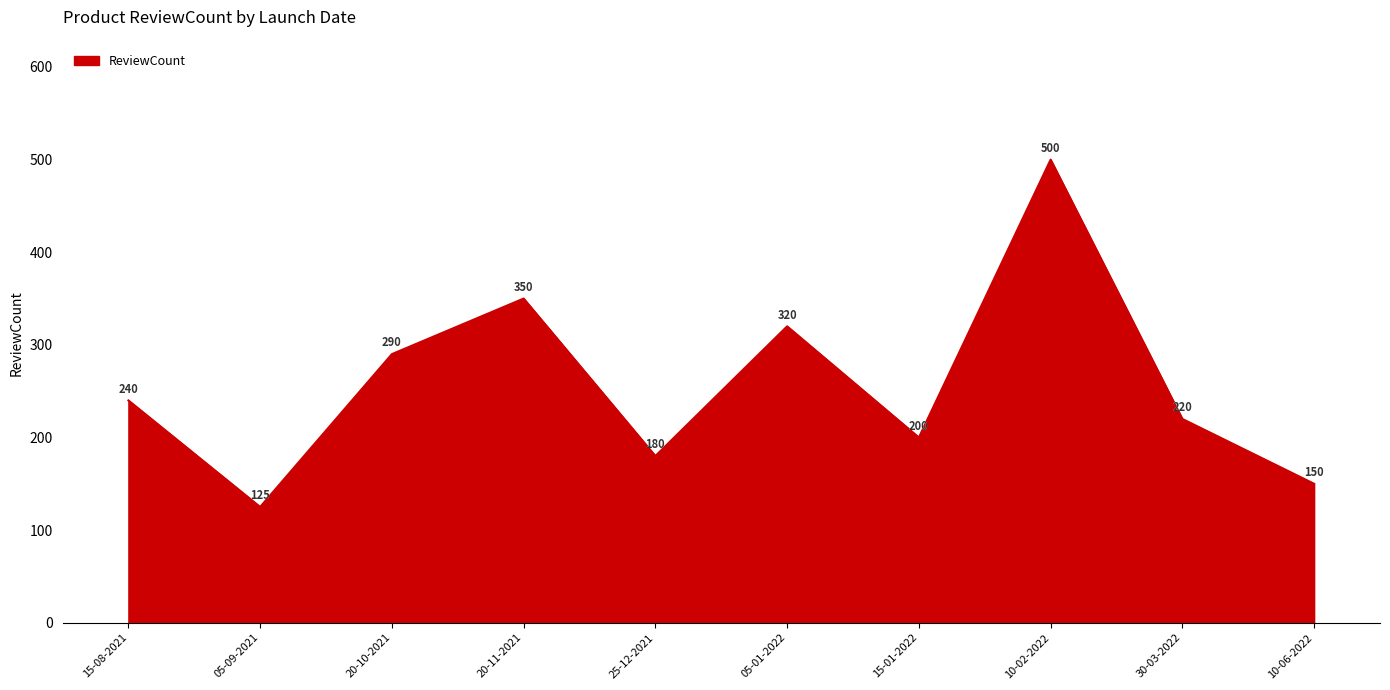

List the labels in order of value, largest first.

10-02-2022, 20-11-2021, 05-01-2022, 20-10-2021, 15-08-2021, 30-03-2022, 15-01-2022, 25-12-2021, 10-06-2022, 05-09-2021